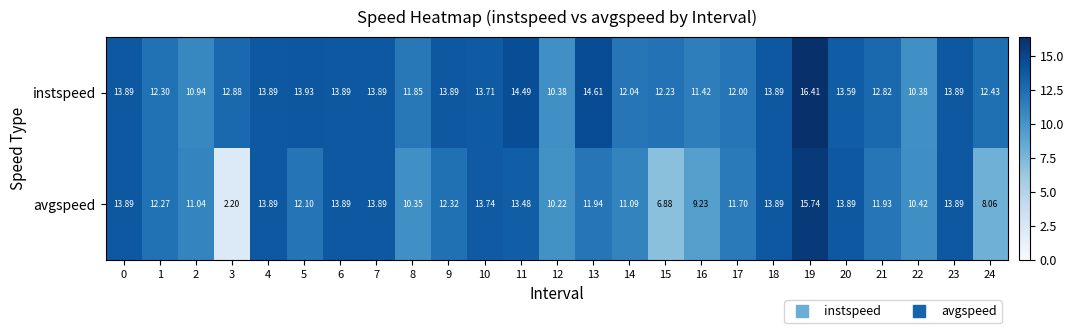

At how many categories does at least one series exceed 8?

25